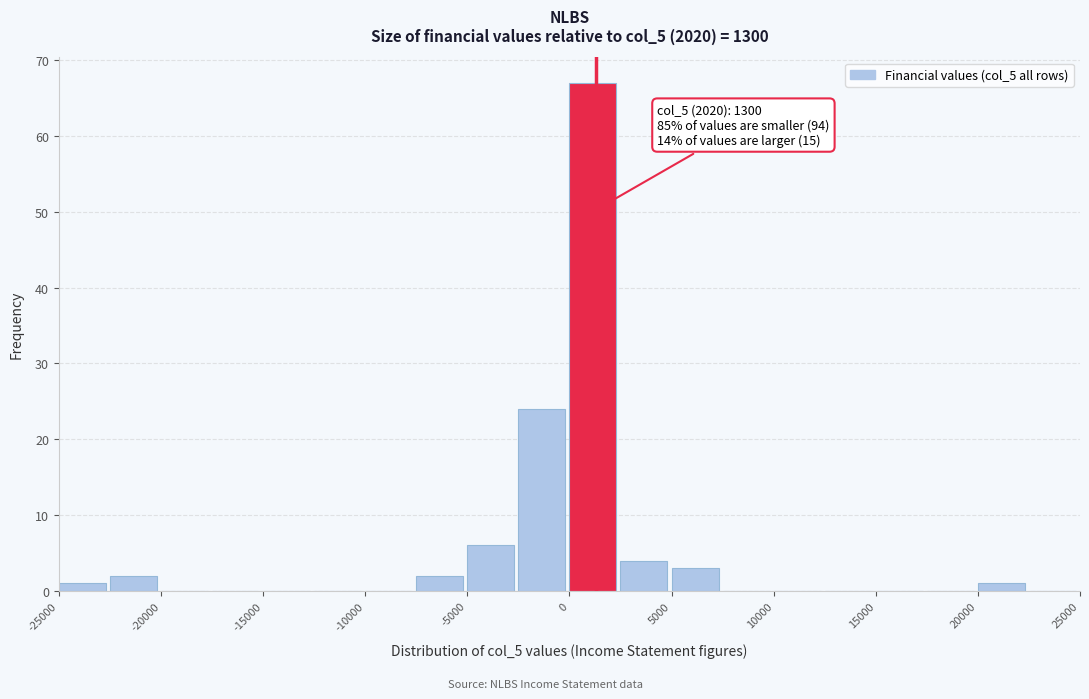

Which range on the x-axis has the tallest bar?

0 to 2500